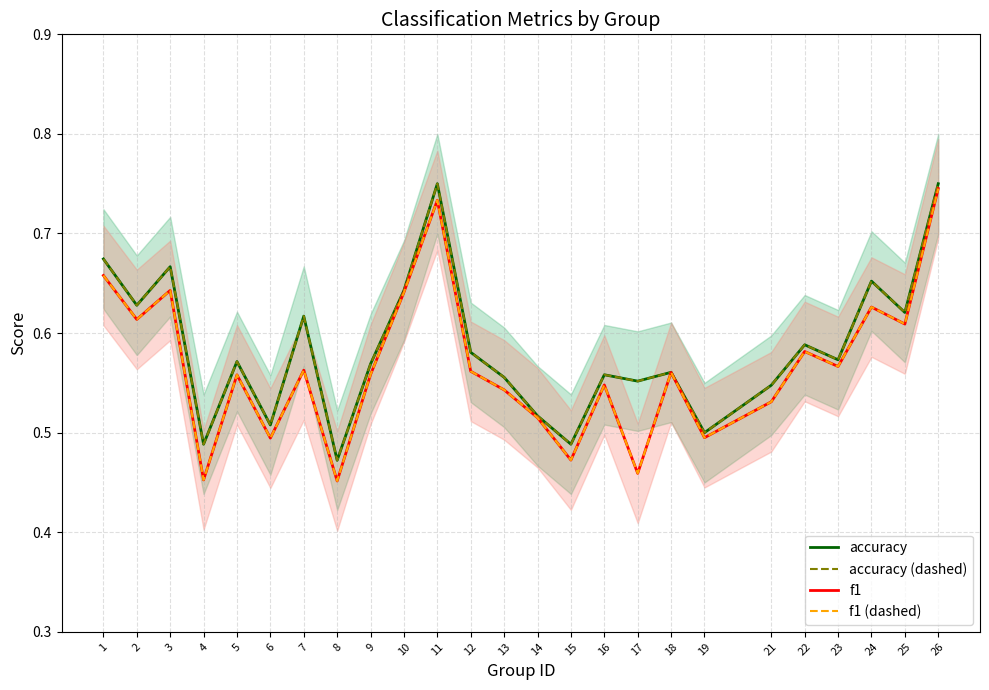

At which label does accuracy reach its minimum?

8